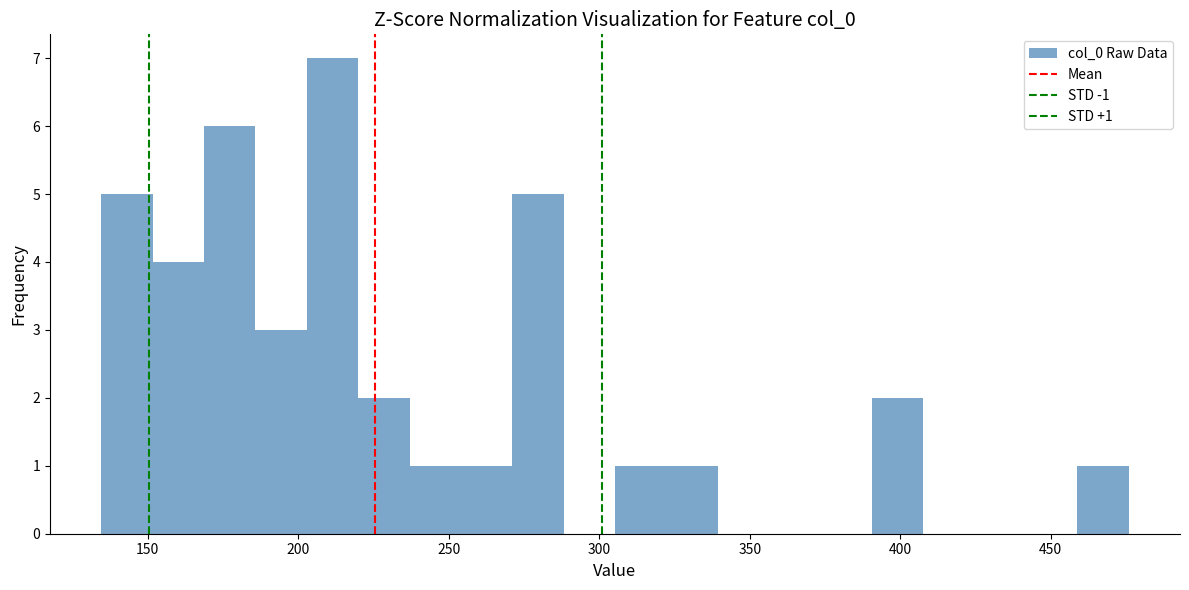

Read against the x-axis, roughly where is the centre of the tallest bar?

210